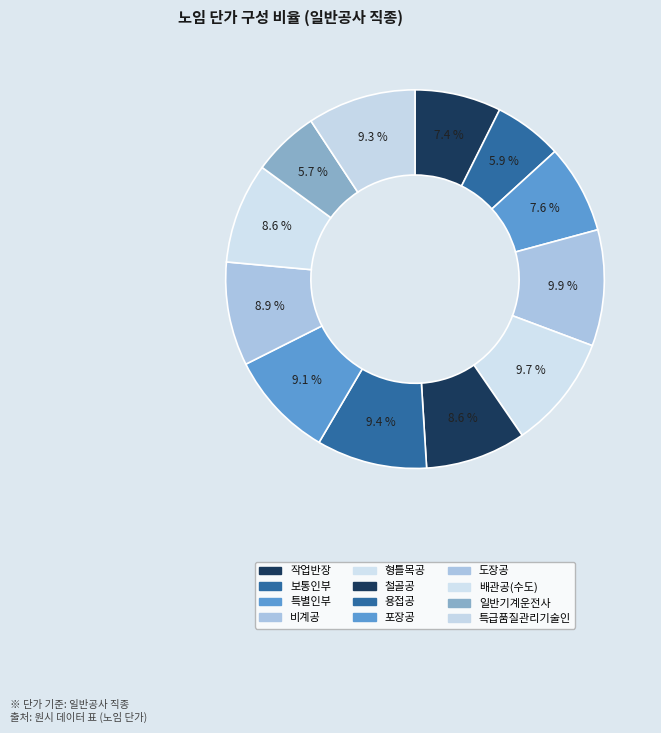

What percentage do 비계공 and 배관공(수도) together represent?

18.5%